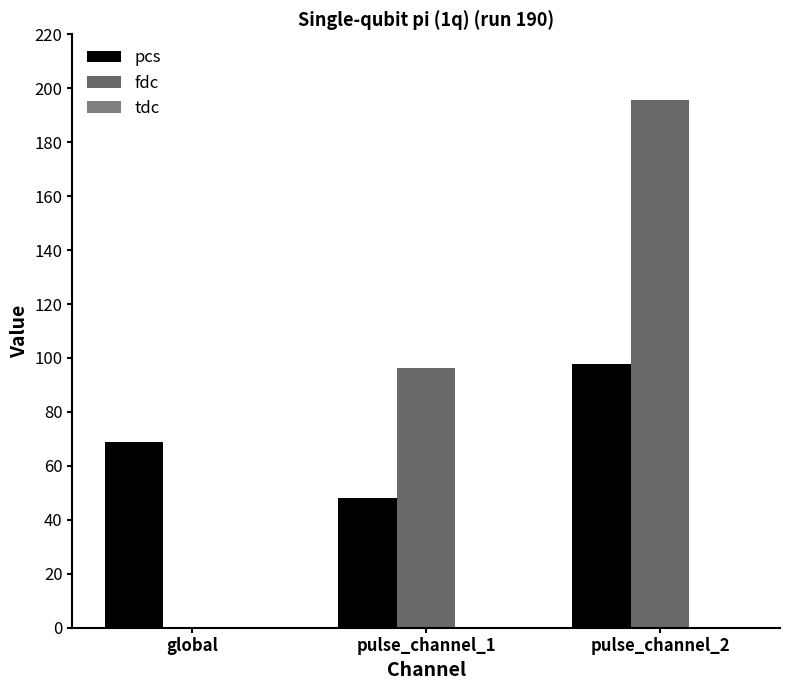

True or false: pcs has a value of 48.2 at pulse_channel_1.

True